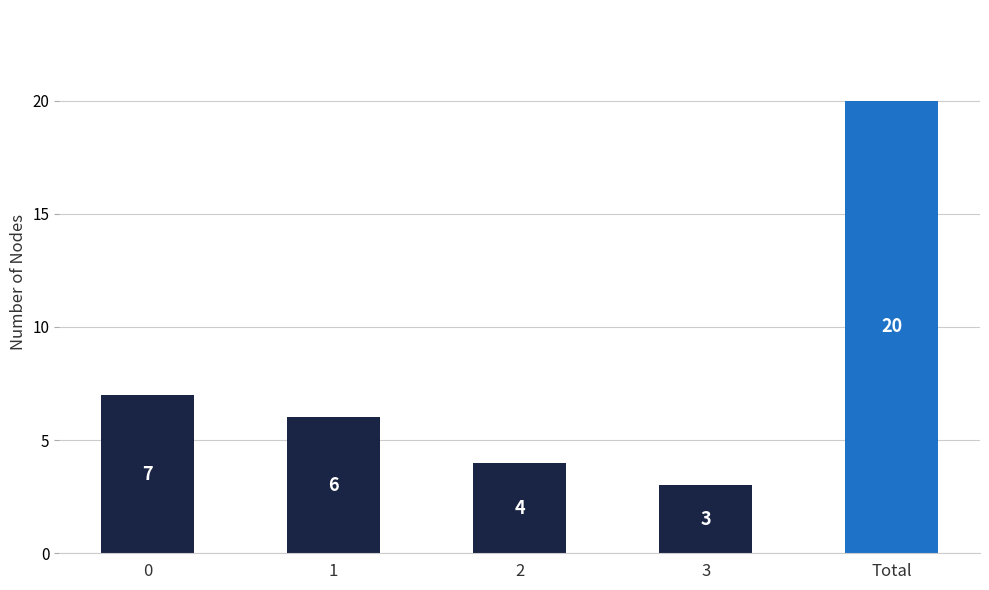

Are the bars grouped side by side (vs. stacked)?

No